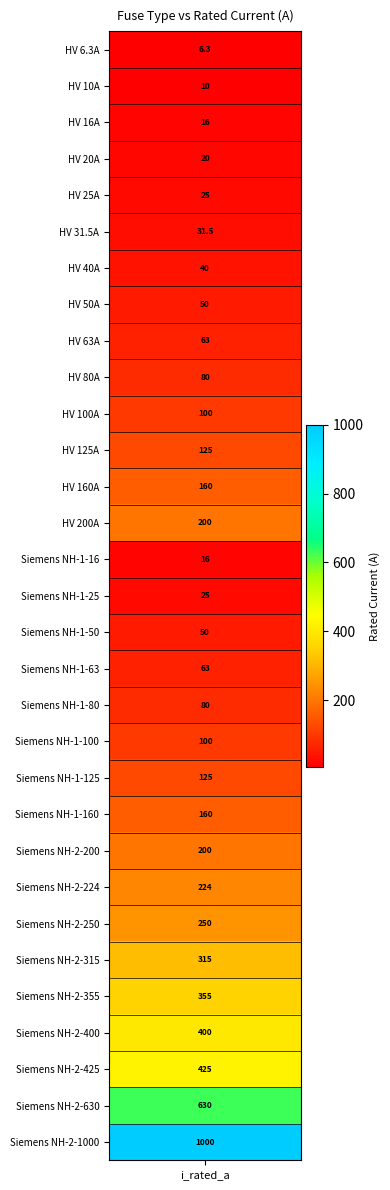

Count the number of values greater than 100.

14